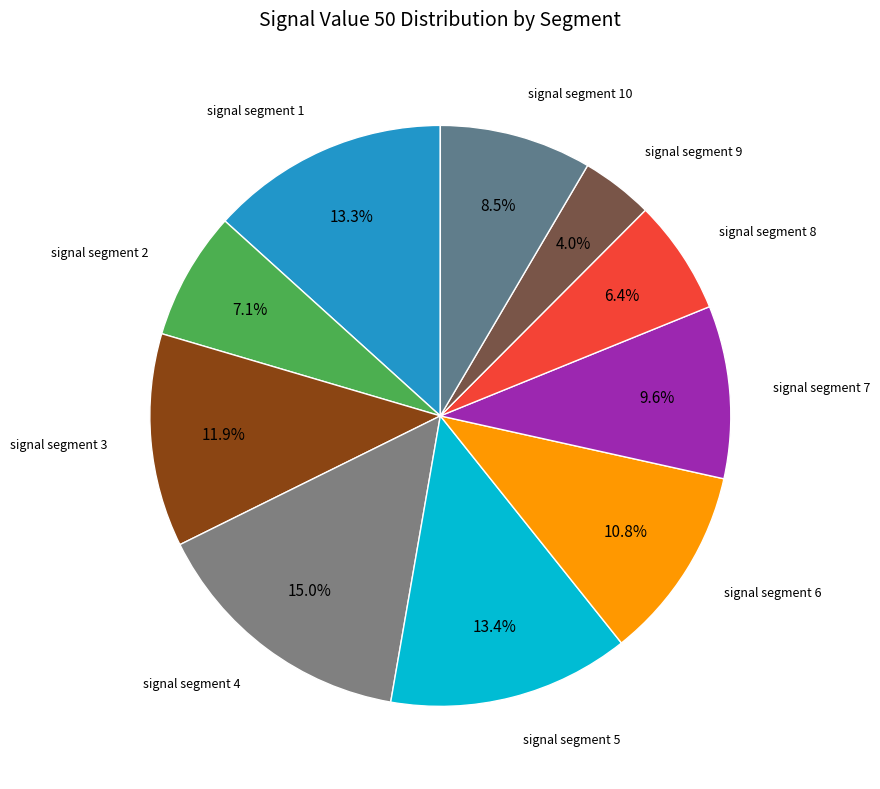

Rank the categories by value from lowest to highest.

signal segment 9, signal segment 8, signal segment 2, signal segment 10, signal segment 7, signal segment 6, signal segment 3, signal segment 1, signal segment 5, signal segment 4